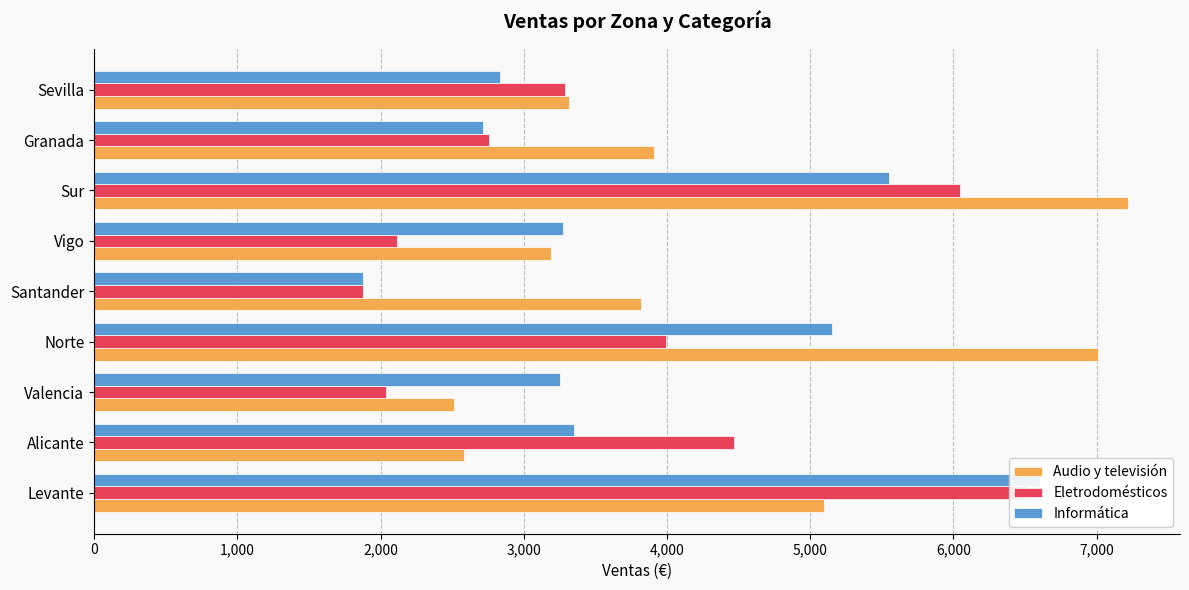

What is the total value across all series at Levante?

18210.3